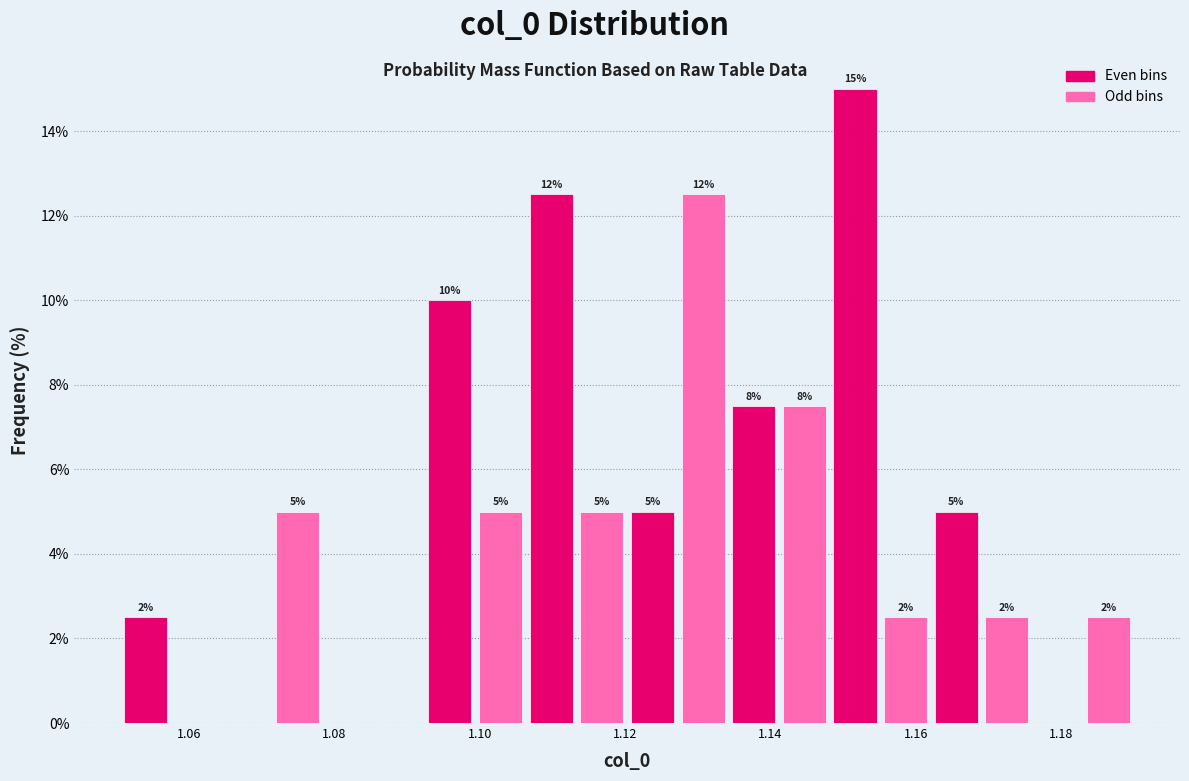

Around what value on the x-axis is the tallest bar? Give the approximate position of its centre, as read against the axis.

1.152